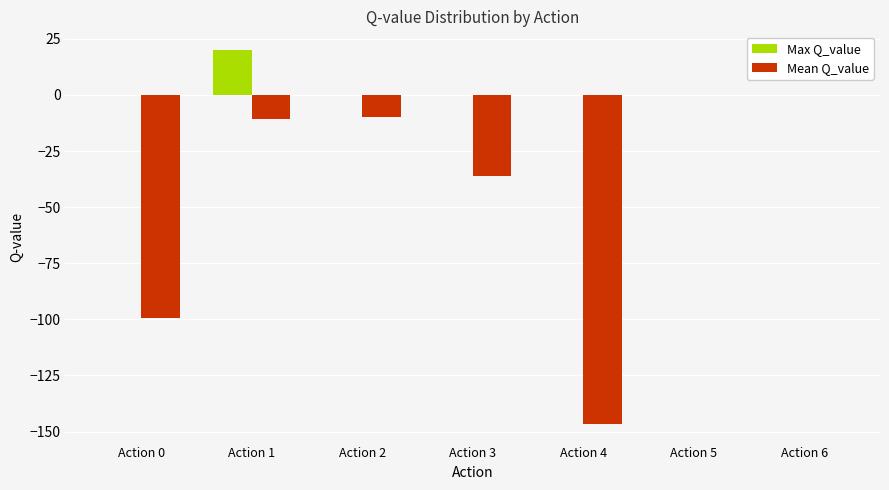

Which series has the largest total across all categories?

Max Q_value